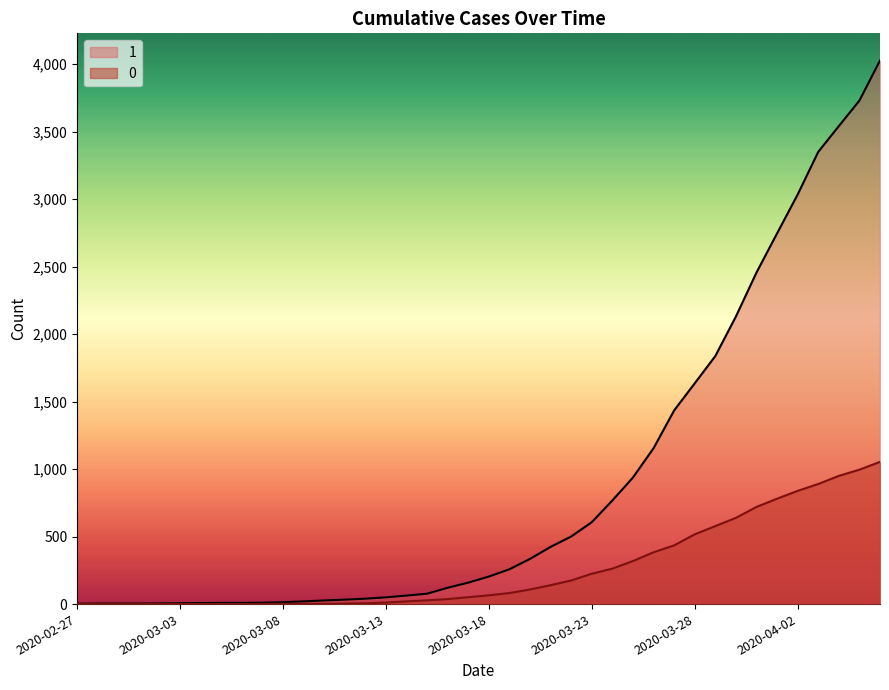

What is the difference between the 0 values at 2020-04-03 and 2020-04-02?

51